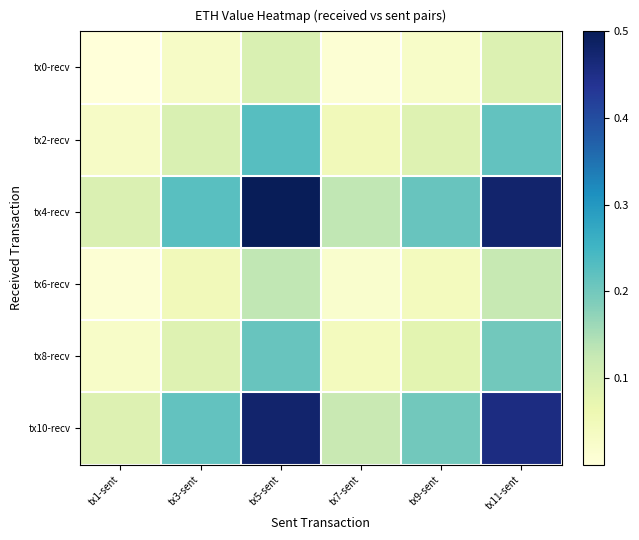

At how many categories does at least one series exceed 0?

6